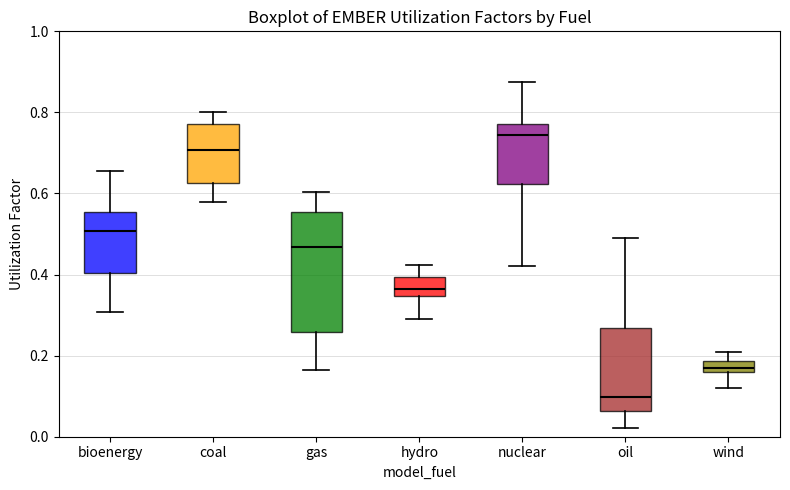

Which box is the tallest, from its lower edge to its upper edge?

gas